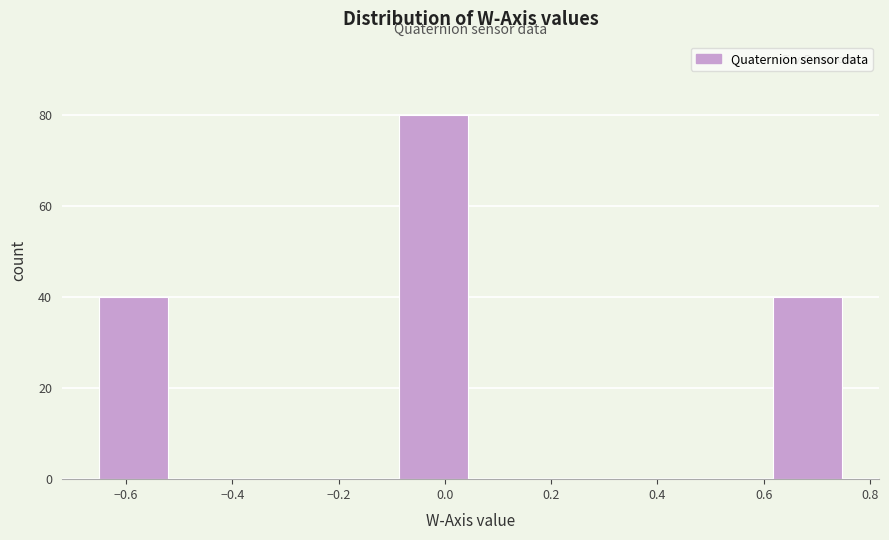

How tall is the bar that spans 0.62 to 0.76 on the x-axis? Neither the bar edges nor the heights are printed on the chart, so give them approximately, as read against the axes.

40